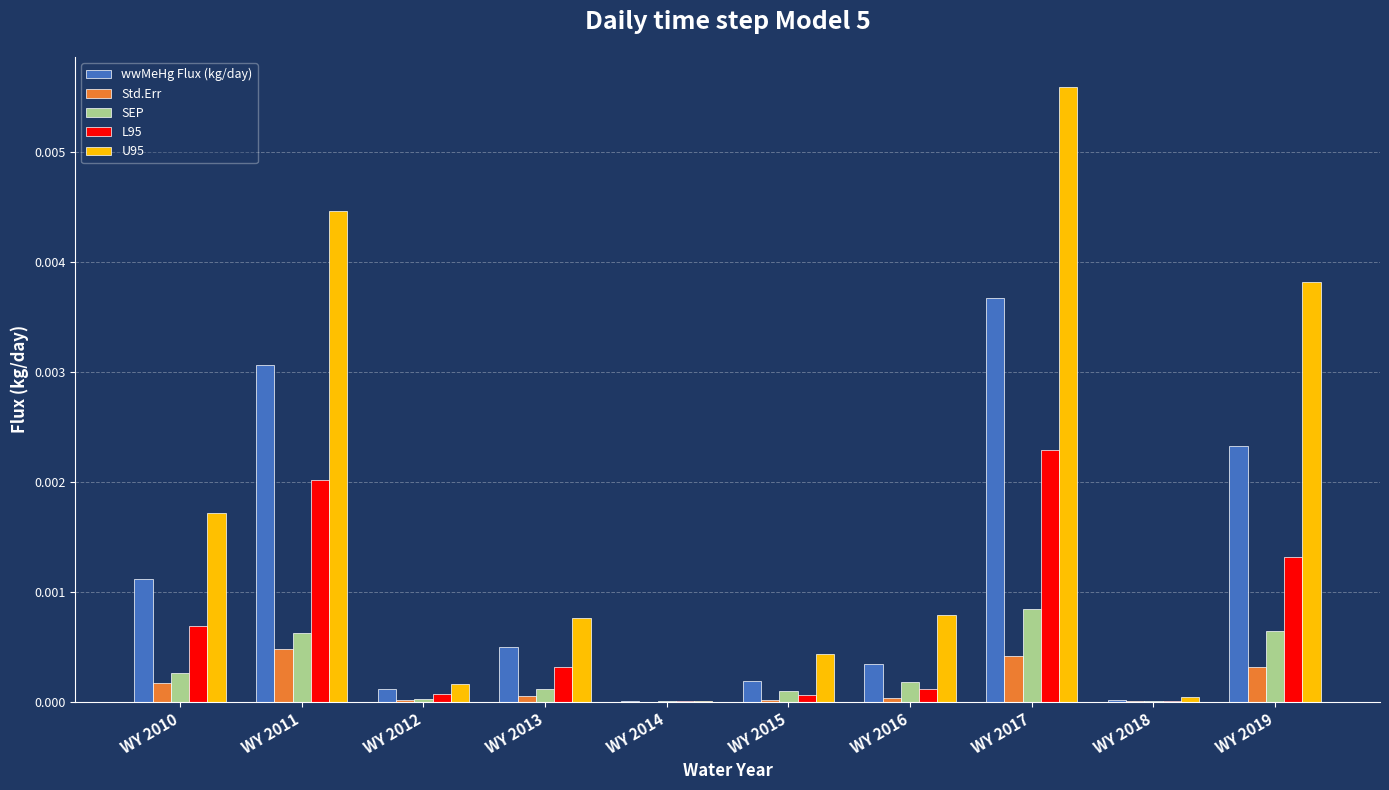

What are all the series names shown in the legend?

wwMeHg Flux (kg/day), Std.Err, SEP, L95, U95